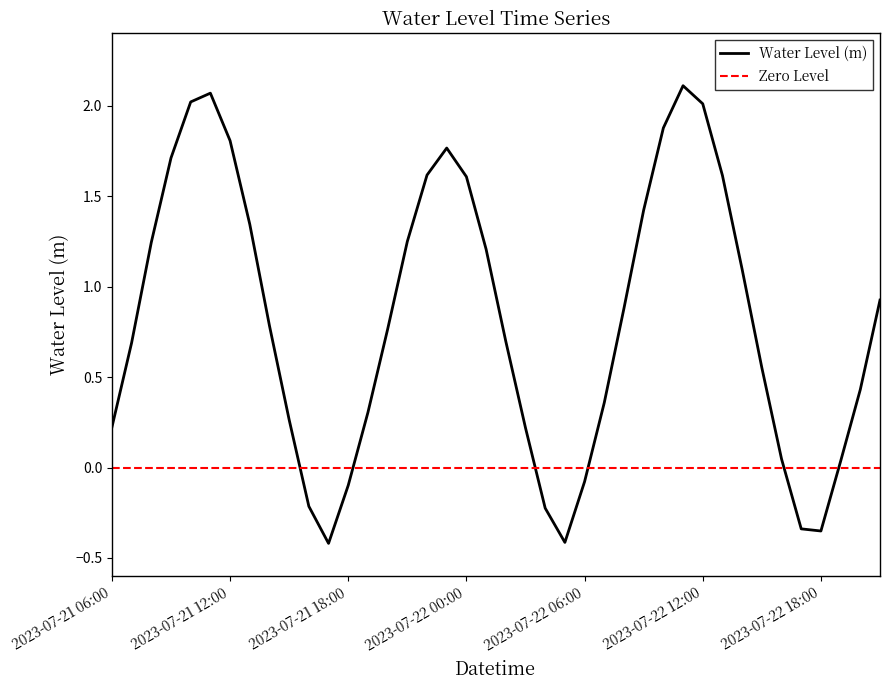

Between 2023-07-22 01:00 and 2023-07-22 19:00, which is larger?

2023-07-22 01:00